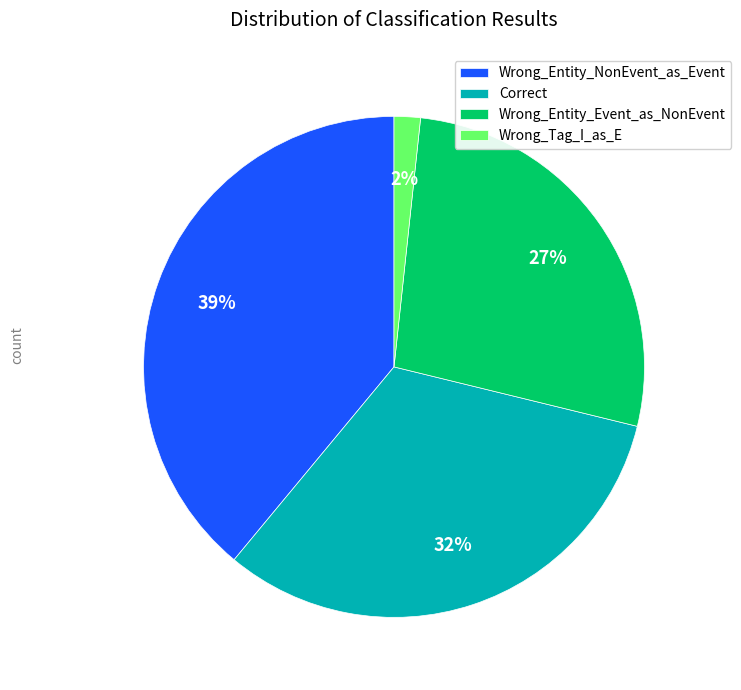

To the nearest percent, what is the combined percentage of Wrong_Entity_NonEvent_as_Event and Correct?

71%